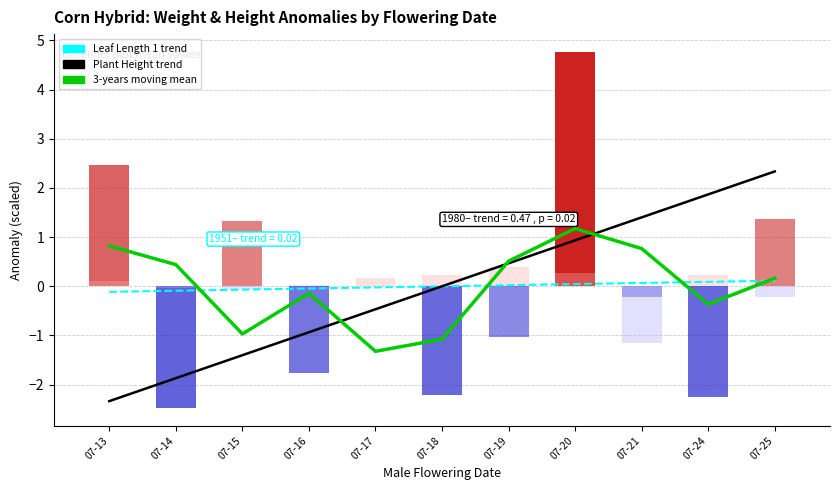

Does the chart contain any negative values?

Yes